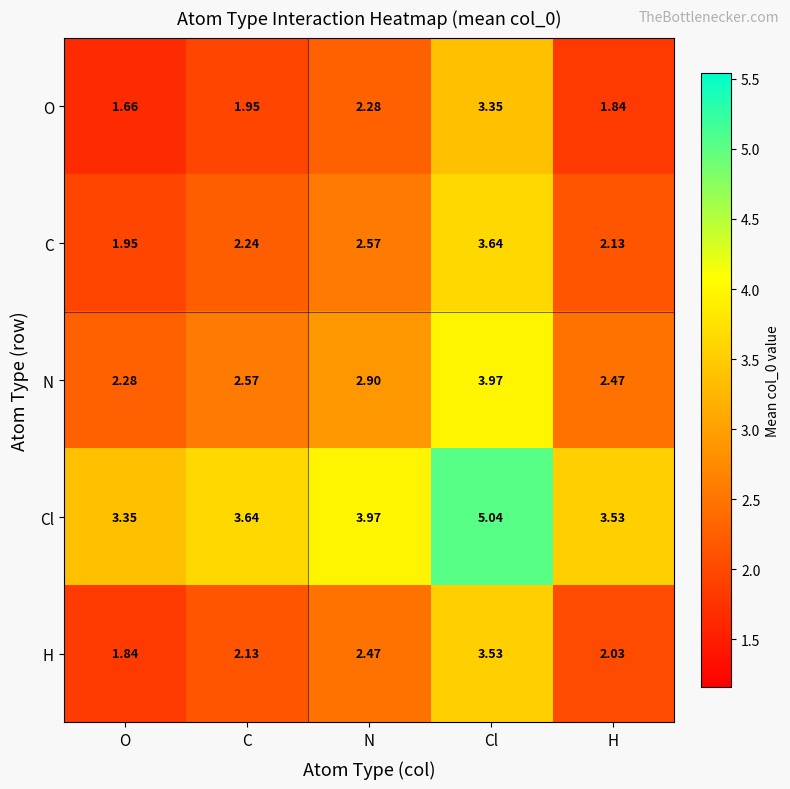

Where does the H series first go above 2?

C